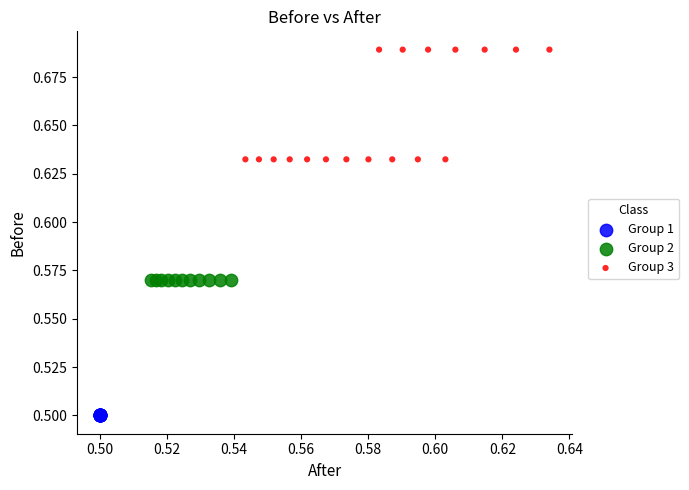

Which series contains the lowest Y value?

Group 1